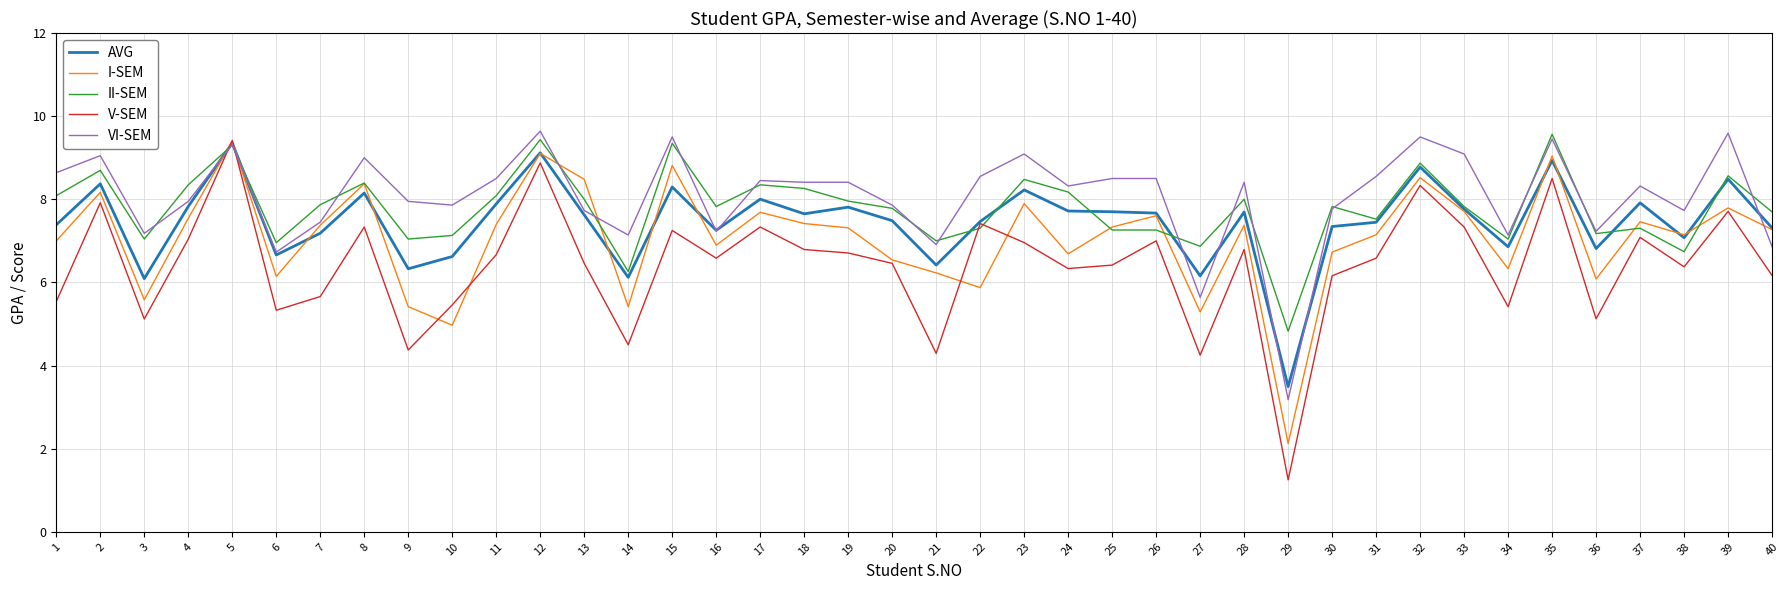

The II-SEM series shows 8.0 at 19. True or false?

True